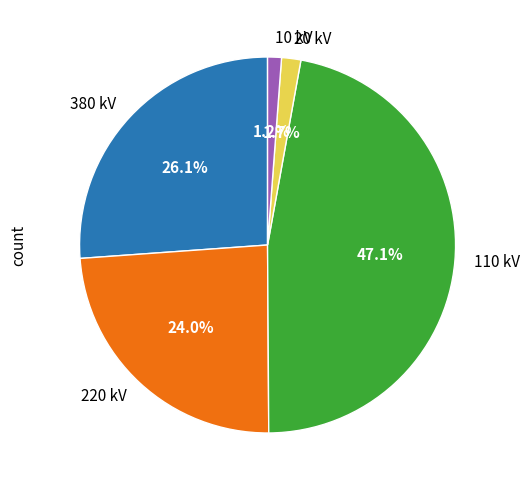

Is 220 kV the majority of the pie?

No